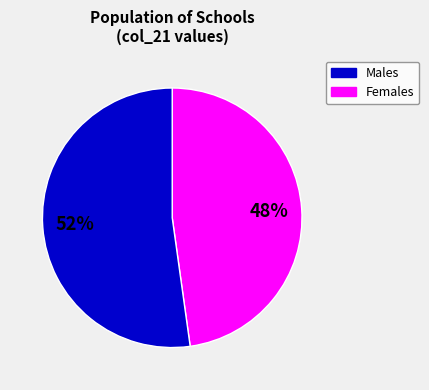

How many segments does this pie chart have?

2